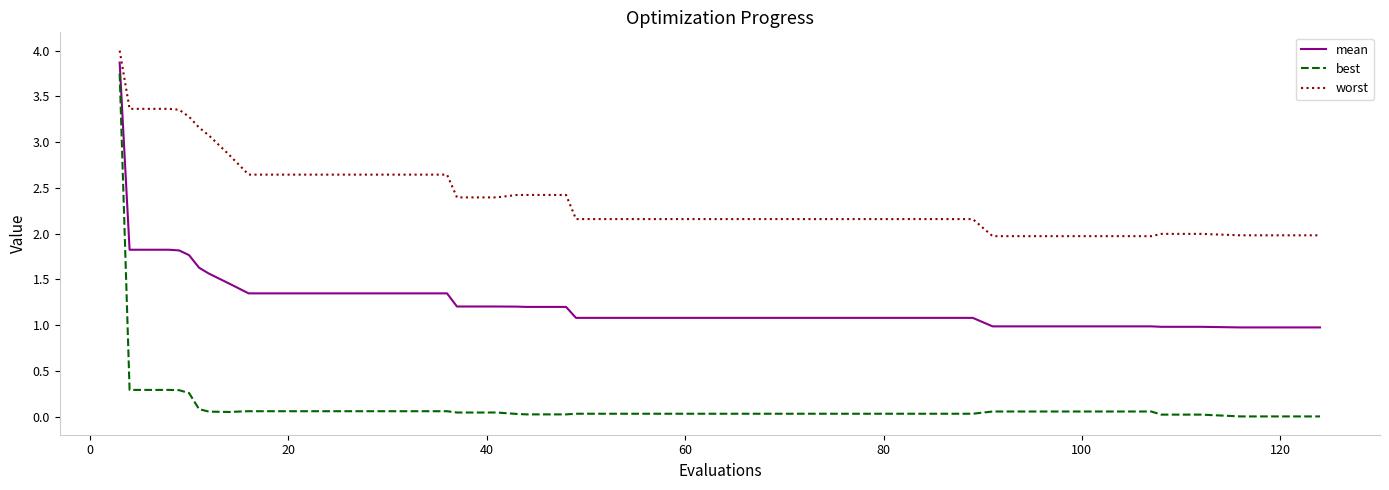

Which series has the widest spread of values?

best